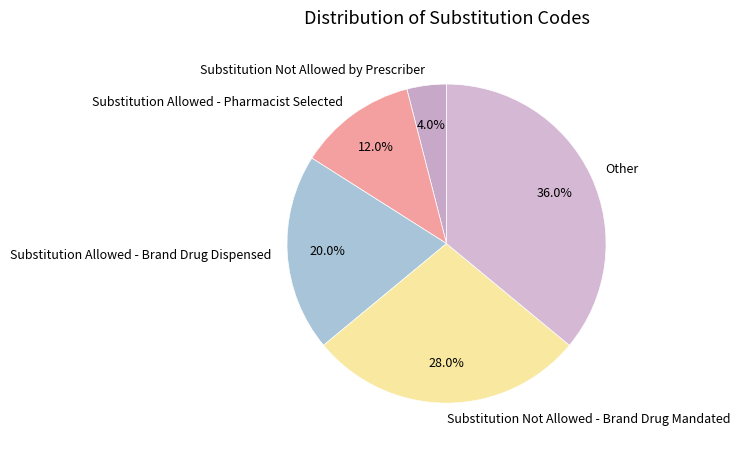

Is there any slice that represents more than half of the pie?

No